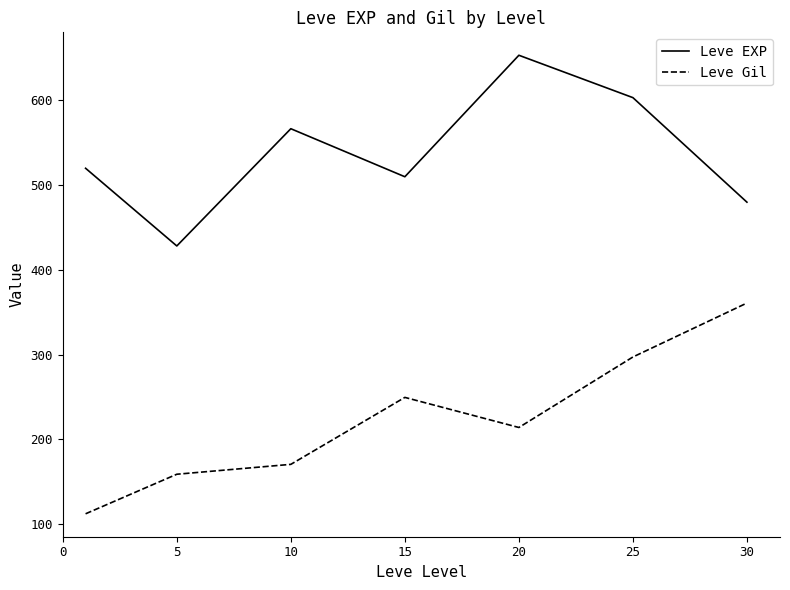

How many values in the Leve Gil series are below 214?

3